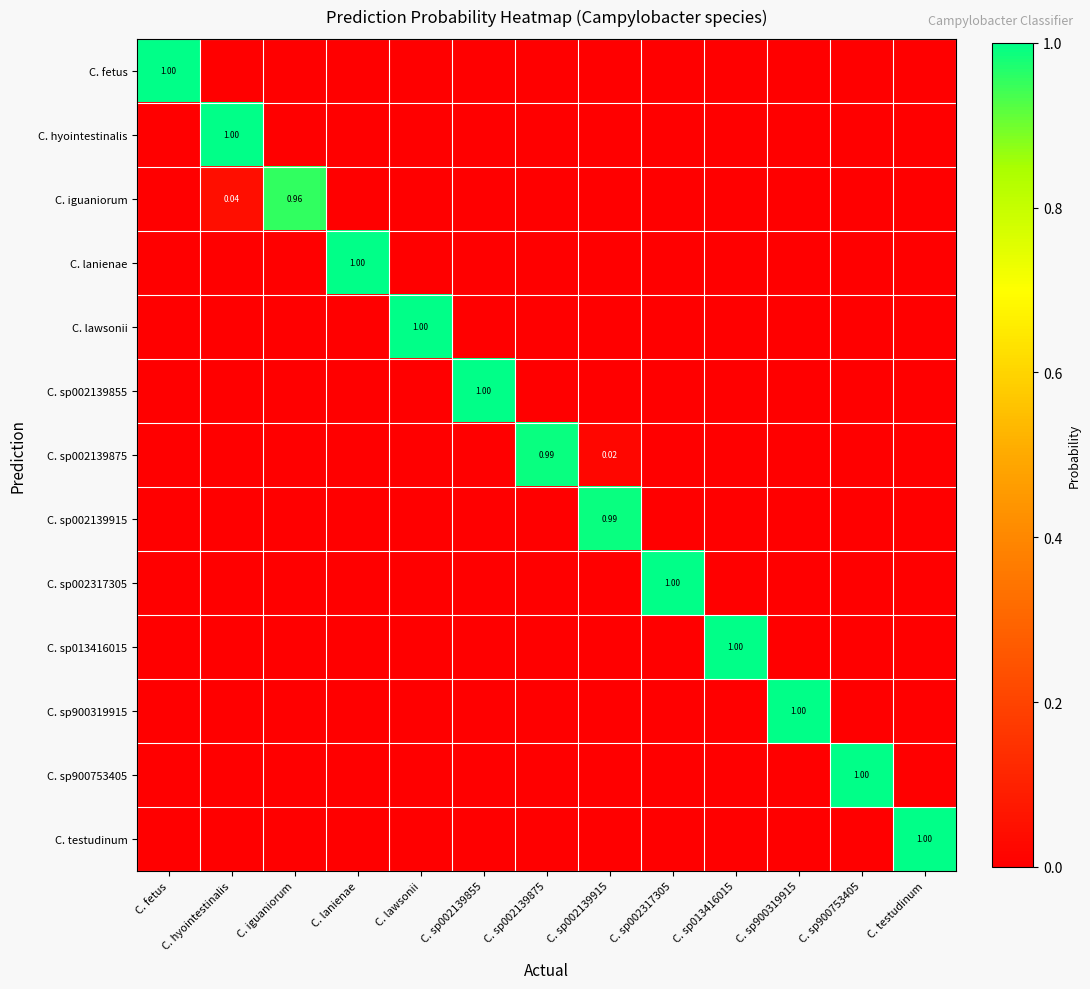

Count the number of categories in the chart.

13